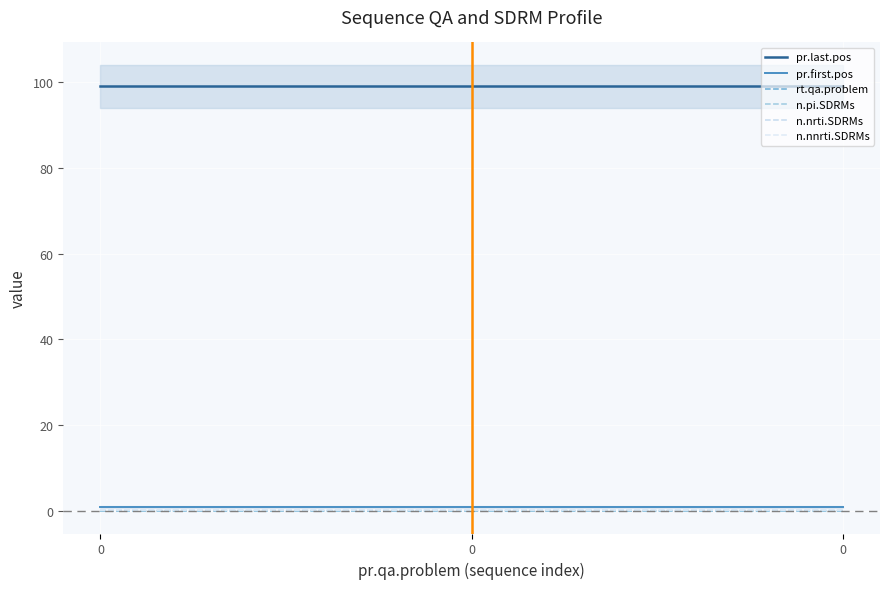

The value of n.nnrti.SDRMs at 0 is 0.5. True or false?

False